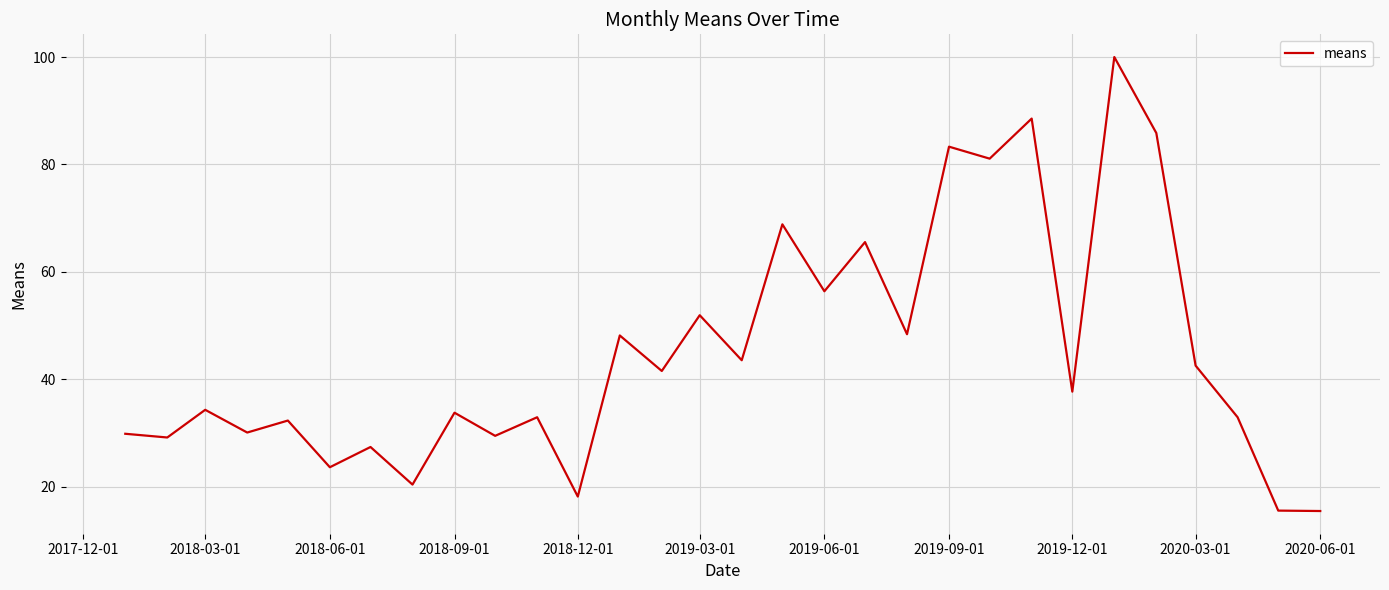

What is the greatest value displayed?

100.0